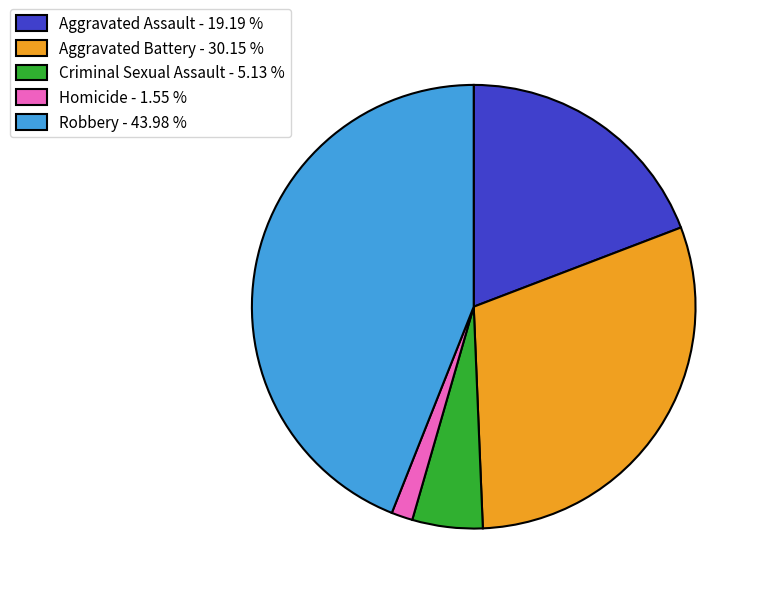

Does any single category account for the majority?

No